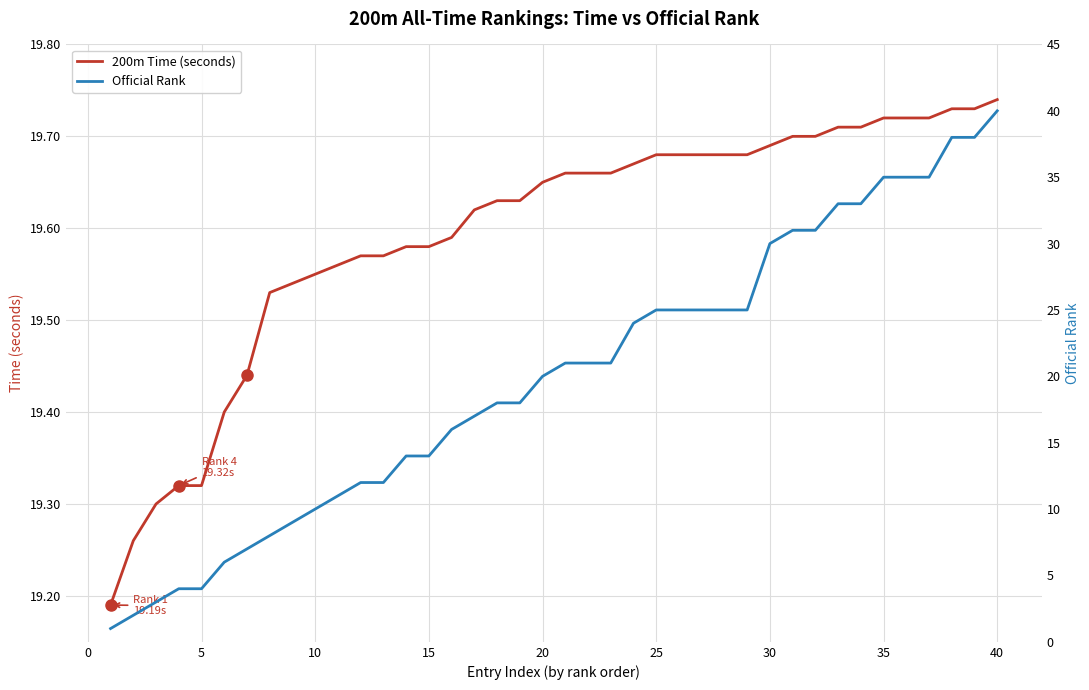

What is the difference between the second highest and minimum values in the Official Rank series?

37.0